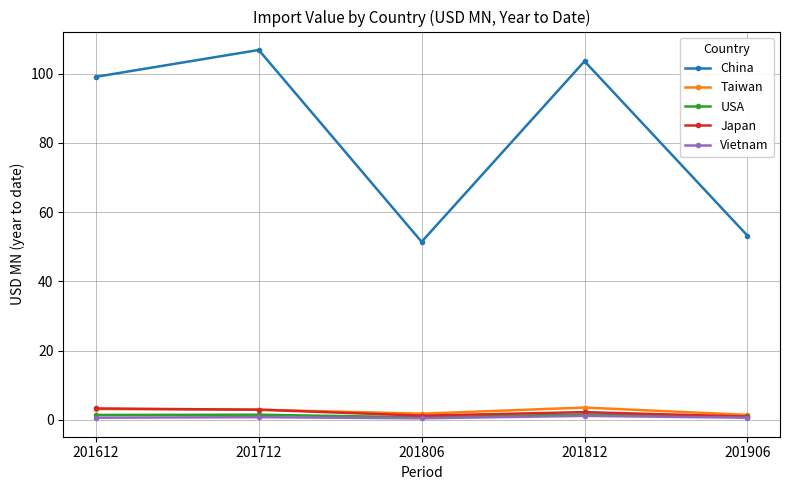

True or false: USA and China cross at least once.

False